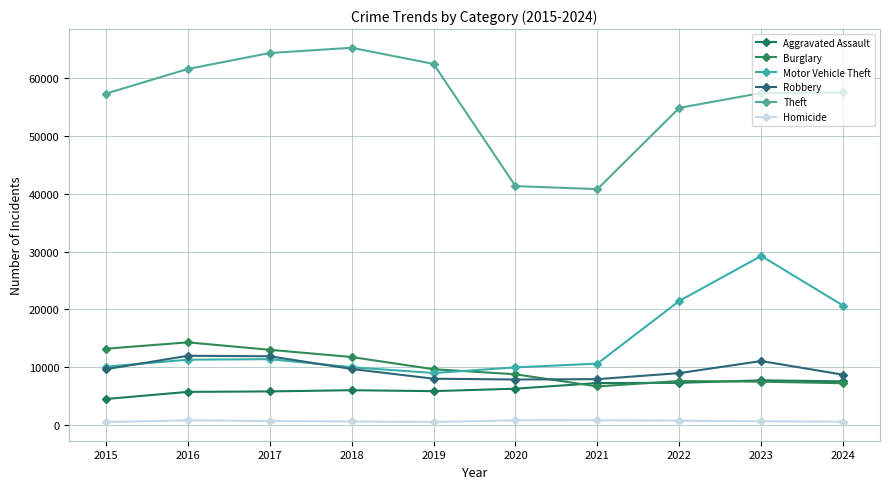

Is this an area chart (filled region under the line)?

No